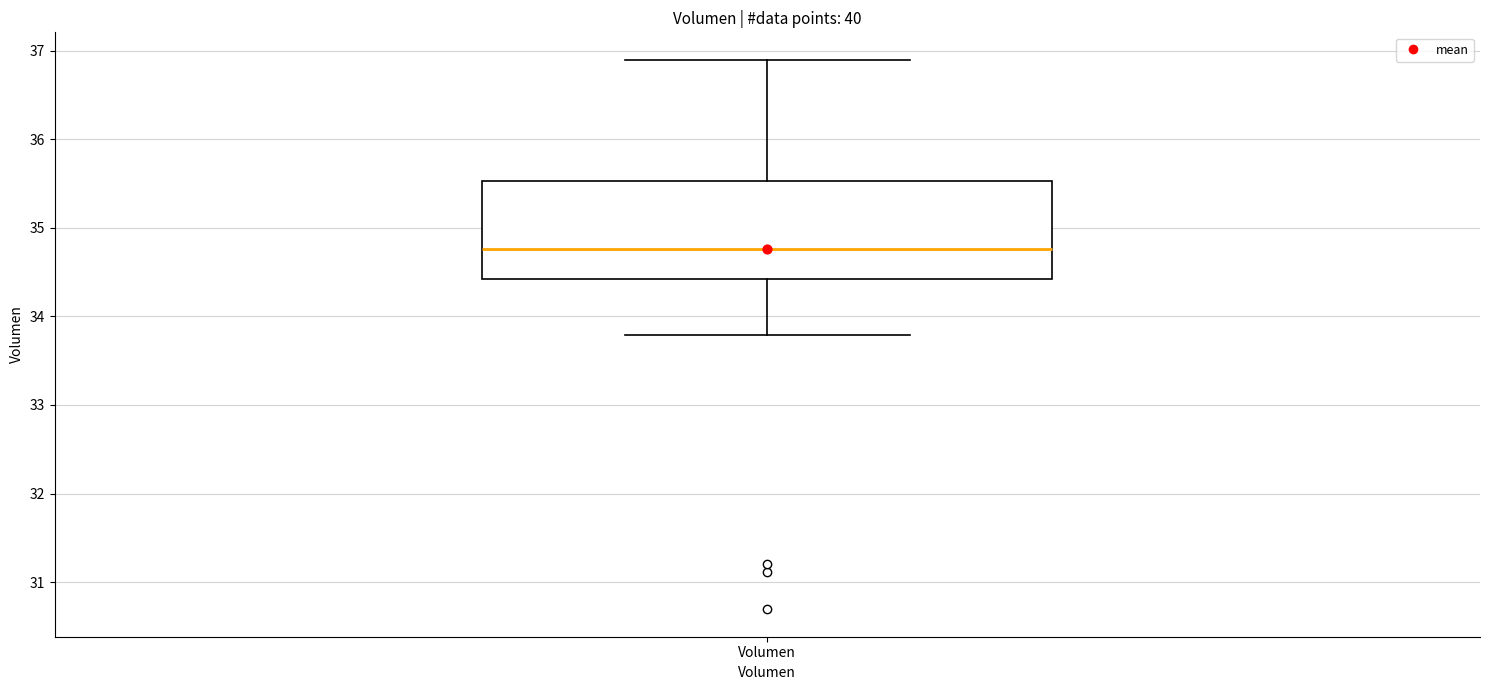

Read this box plot against the y-axis: the position of the median line, the range covered by the box, and the ends of both whiskers. The values are not printed on the chart, so give them approximately, as read against the axis.

median 34.8, box 34.4 to 35.5, whiskers 33.8 to 36.9